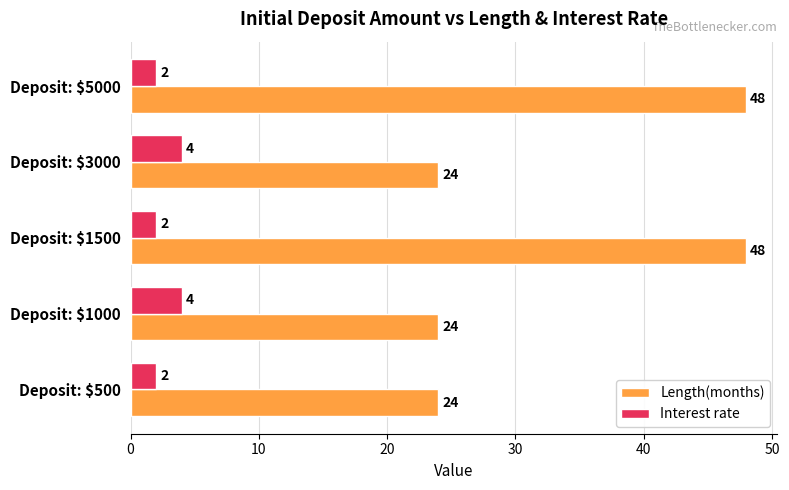

What is the total value across all series at Deposit: $5000?

50